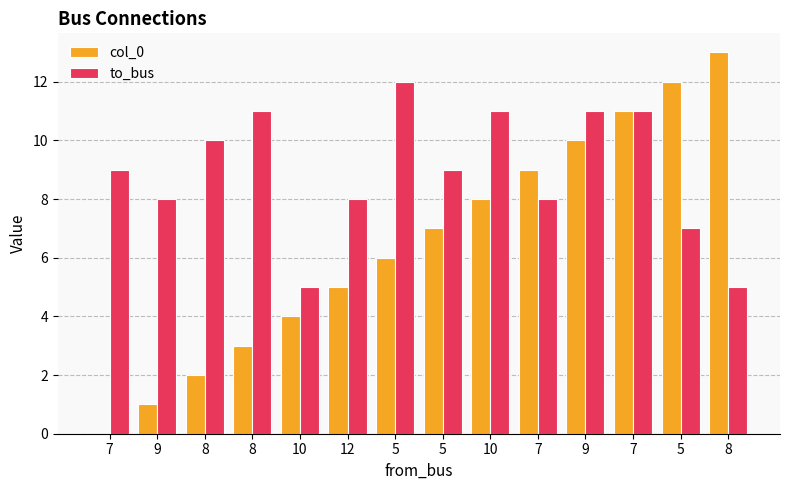

Rank the series at 12 from lowest to highest value.

col_0, to_bus